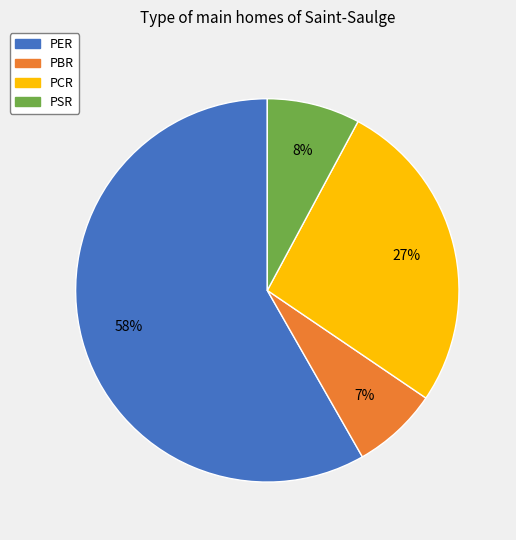

To the nearest percent, what is the average slice percentage?

25%